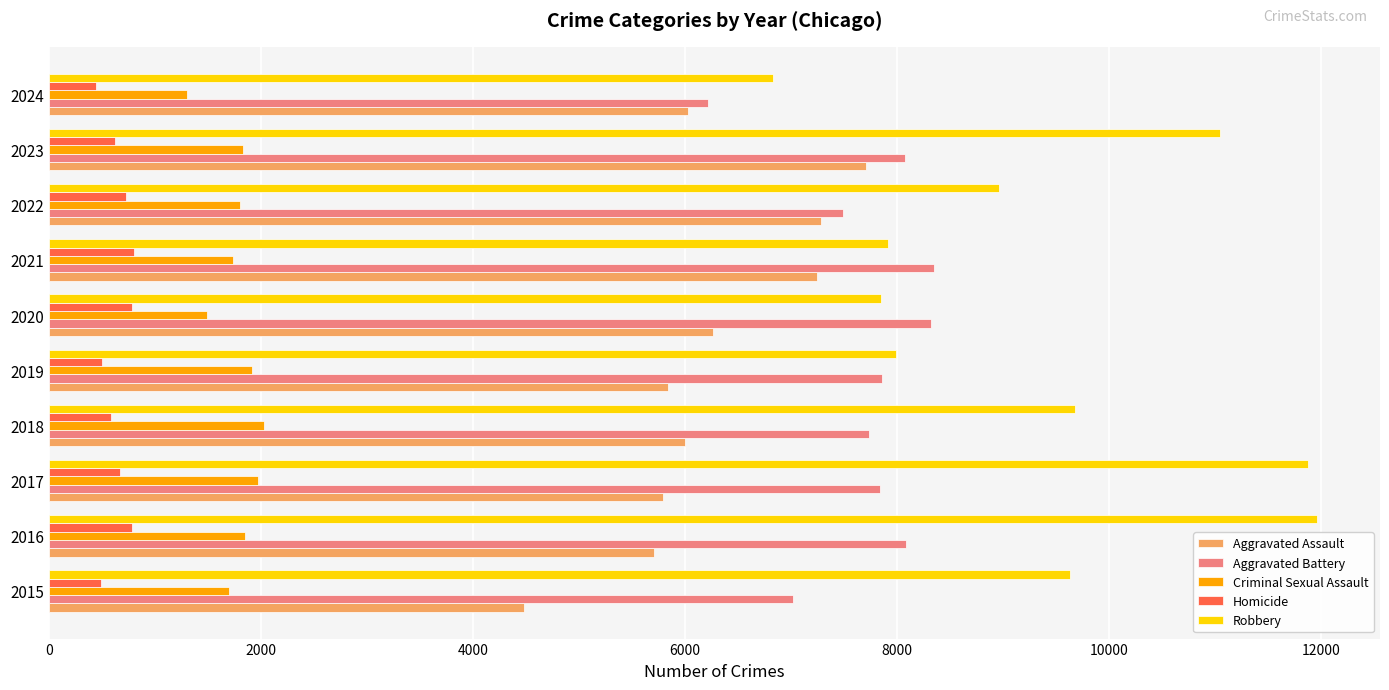

What is the average value of the Aggravated Battery series?

7700